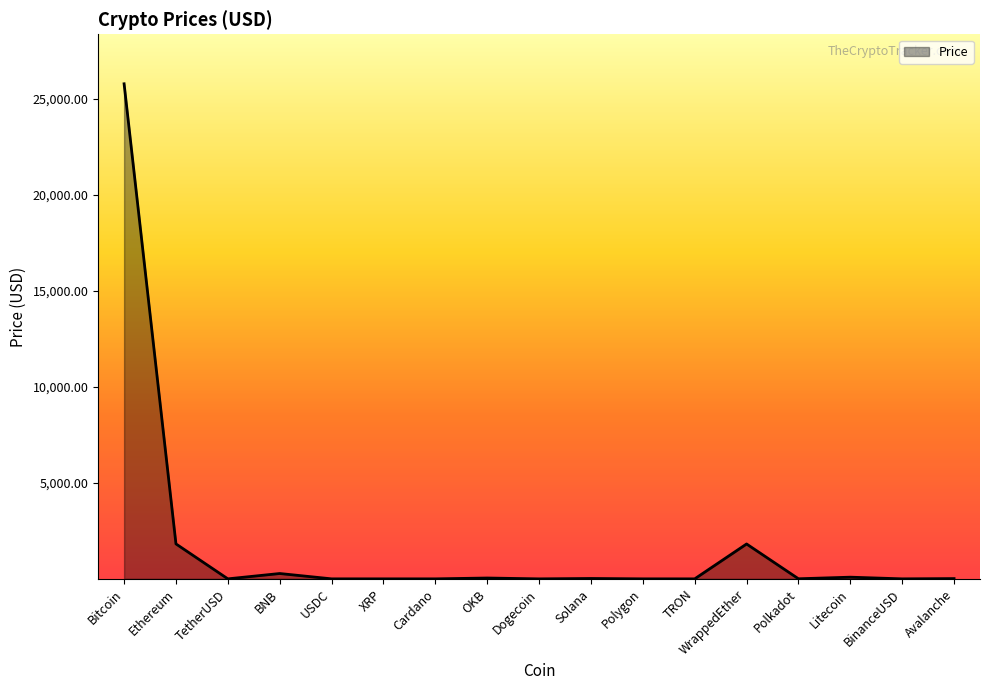

At which category does the chart reach its peak across all series?

Bitcoin